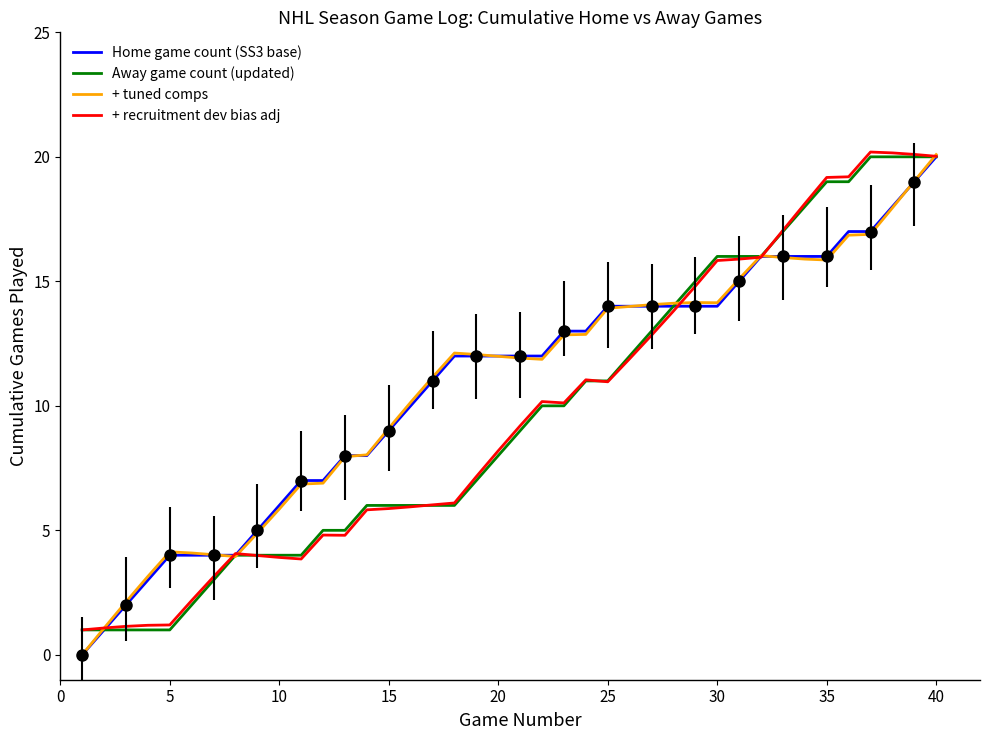

What is the maximum value for Away game count (updated)?

20.0